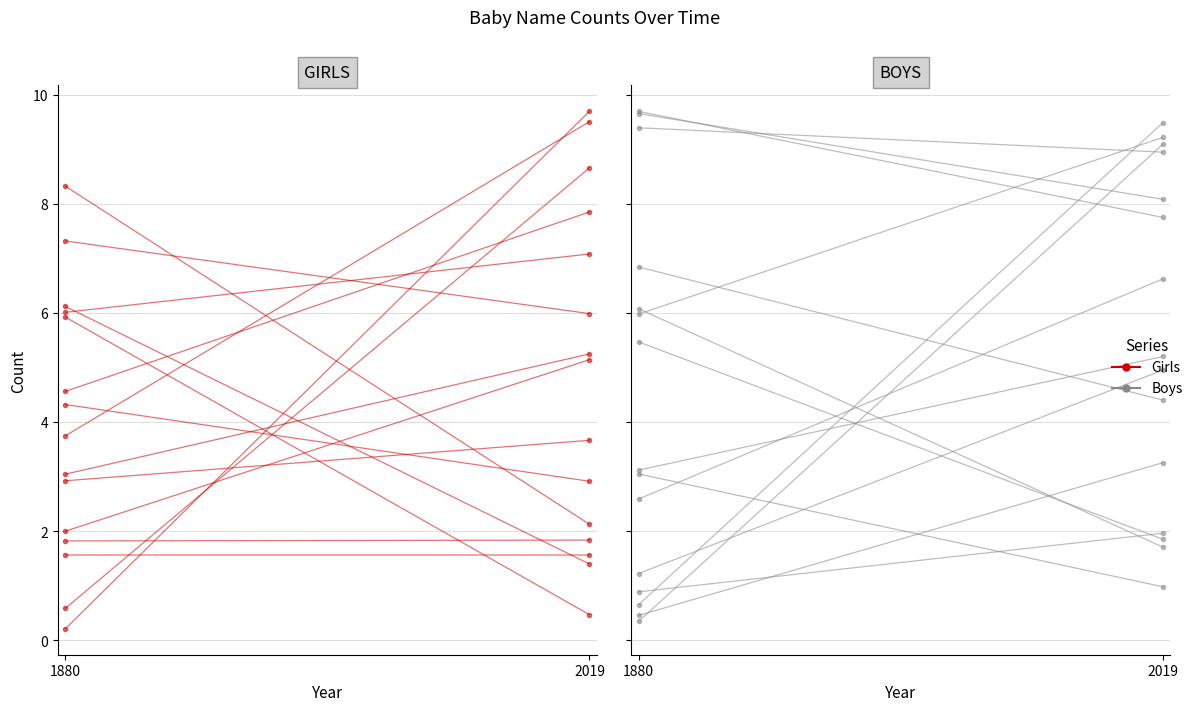

Which series has the widest spread of values?

Girls